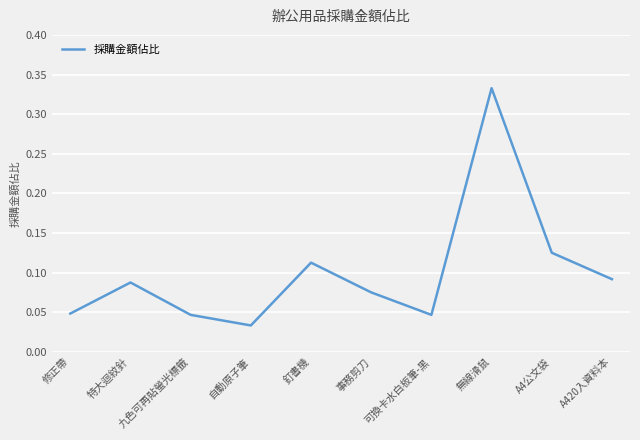

Which has a higher value, A420入資料本 or 事務剪刀?

A420入資料本